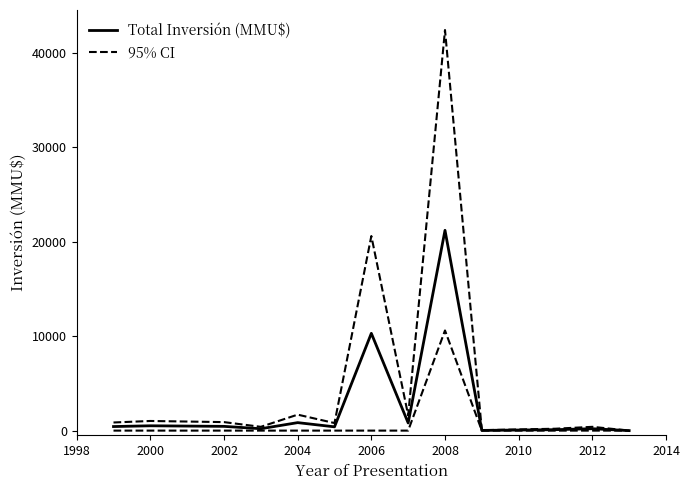

Which series has the largest range (max minus min)?

95% CI